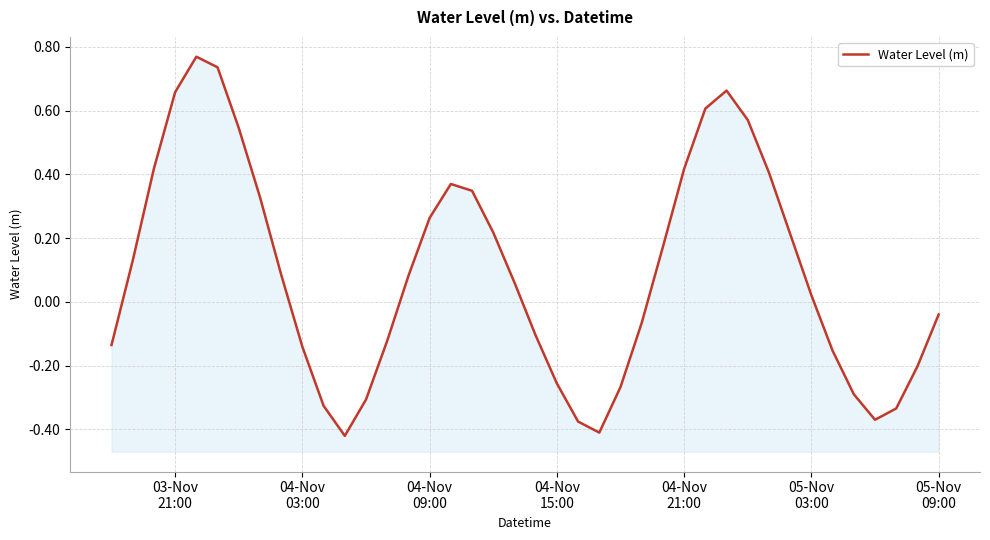

How many points are lower than both their immediate neighbors (excluding endpoints)?

3